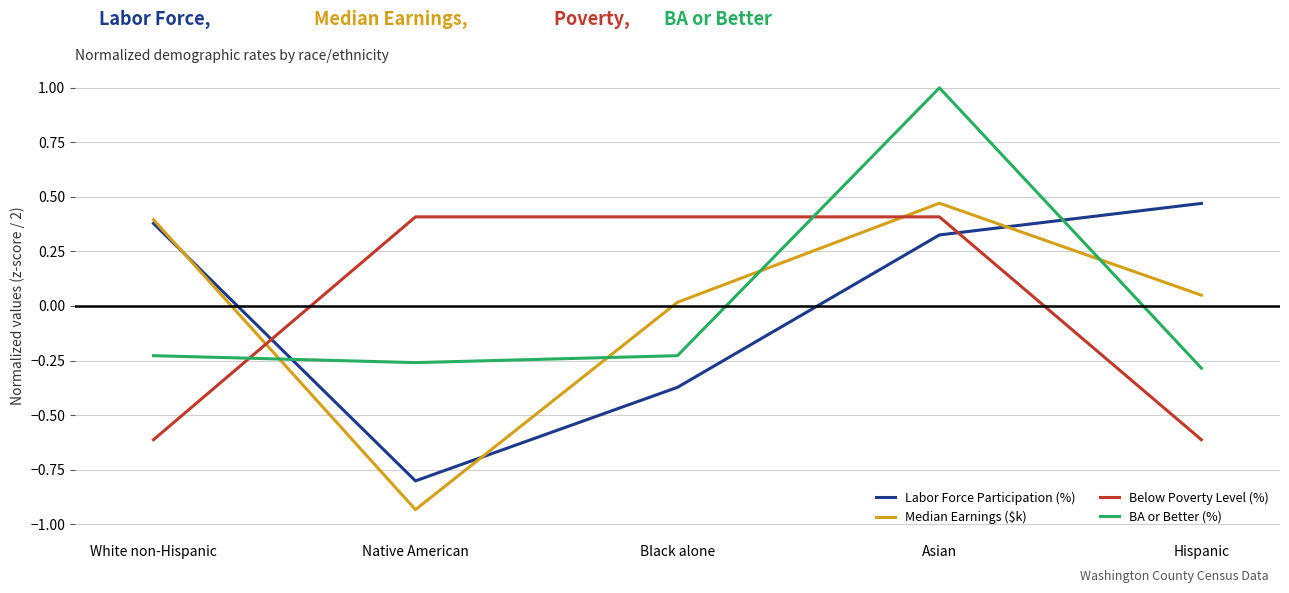

At Hispanic, list the series in order from smallest to largest.

Below Poverty Level (%), BA or Better (%), Median Earnings ($k), Labor Force Participation (%)